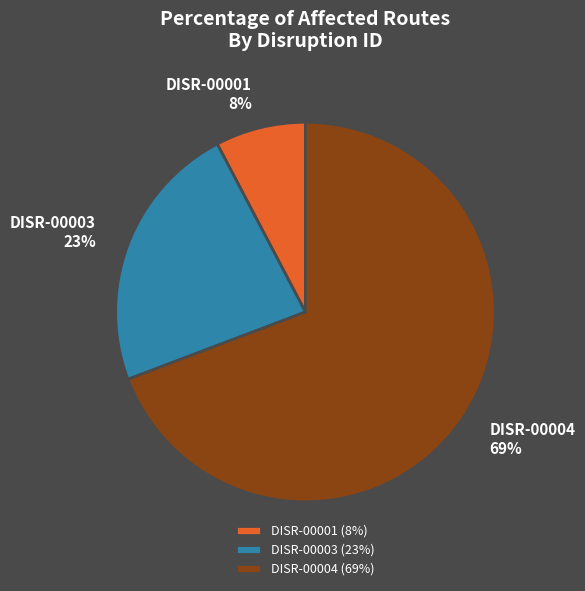

Combined, do DISR-00001 and DISR-00003 account for over 50%?

No